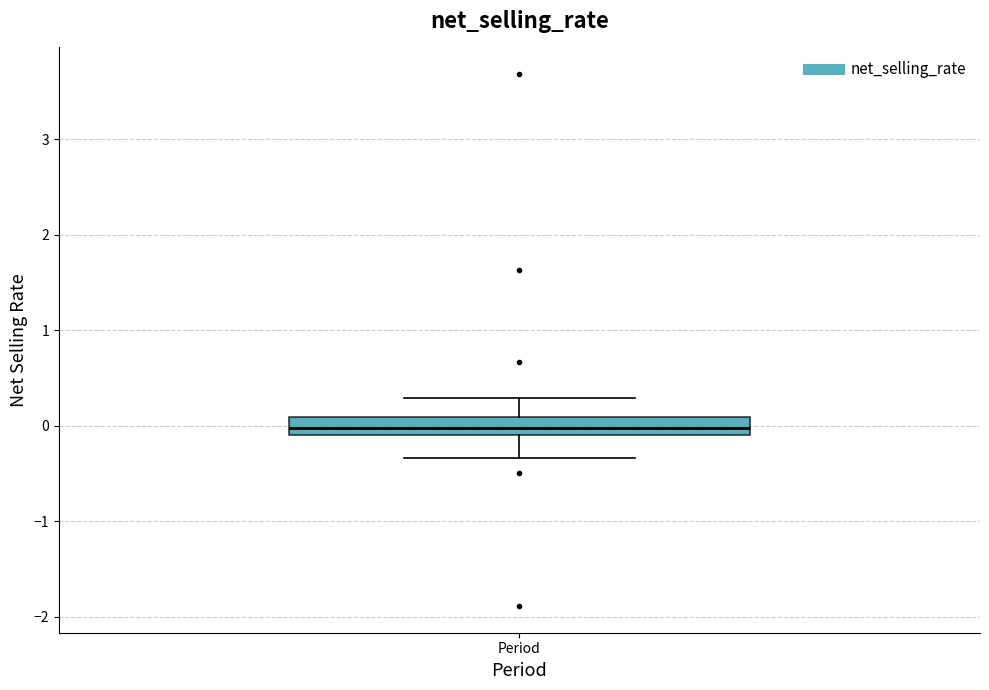

Where does the lower whisker of the box for Period end on the y-axis? The values are not printed on the chart, so give them approximately, as read against the axis.

-0.3